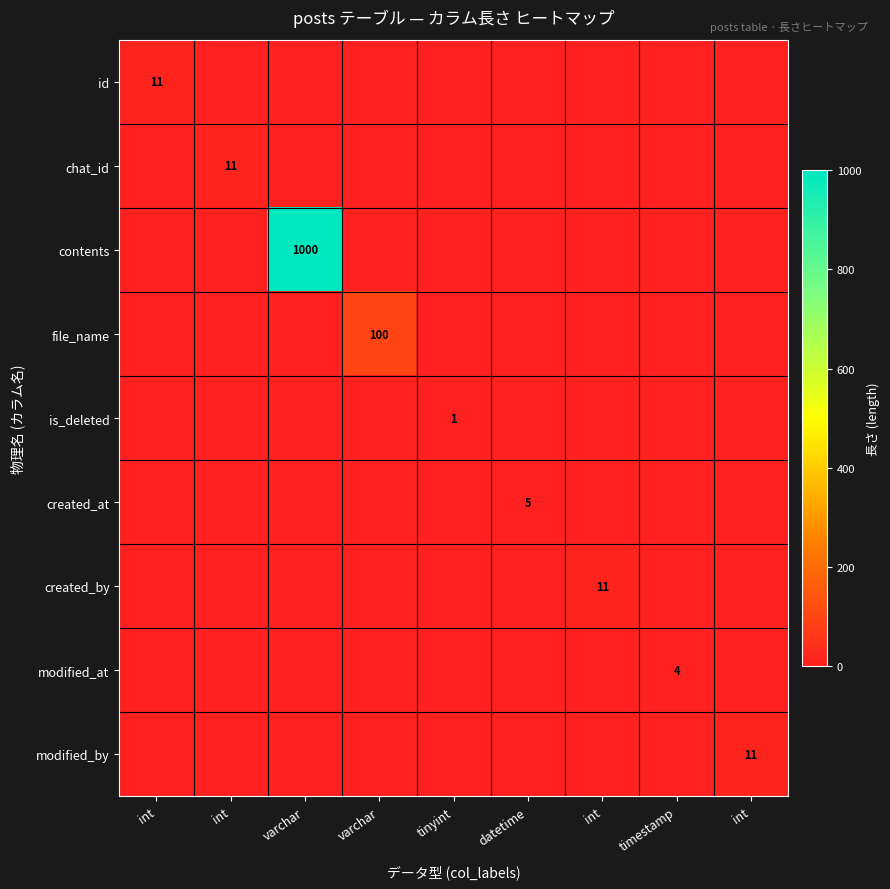

The value of id at tinyint is 7. True or false?

False